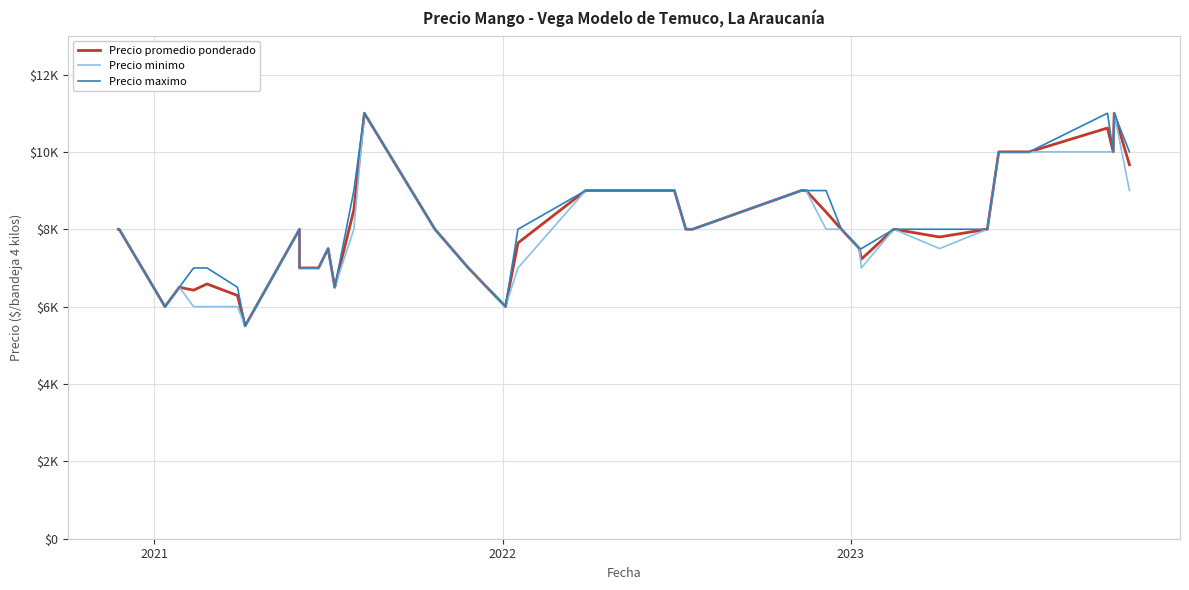

In Precio promedio ponderado, how many points are higher than both neighbors (excluding endpoints)?

7